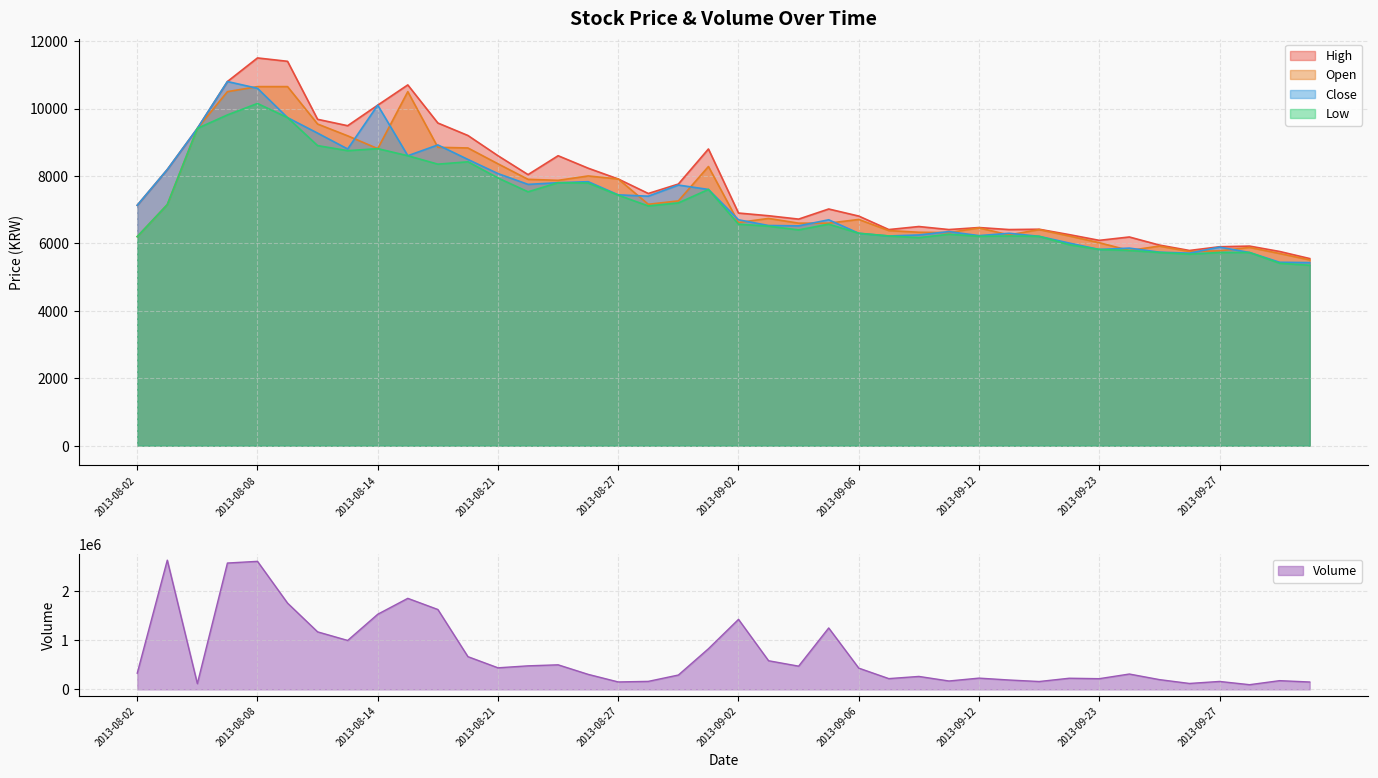

What is the minimum value for Close?

5430